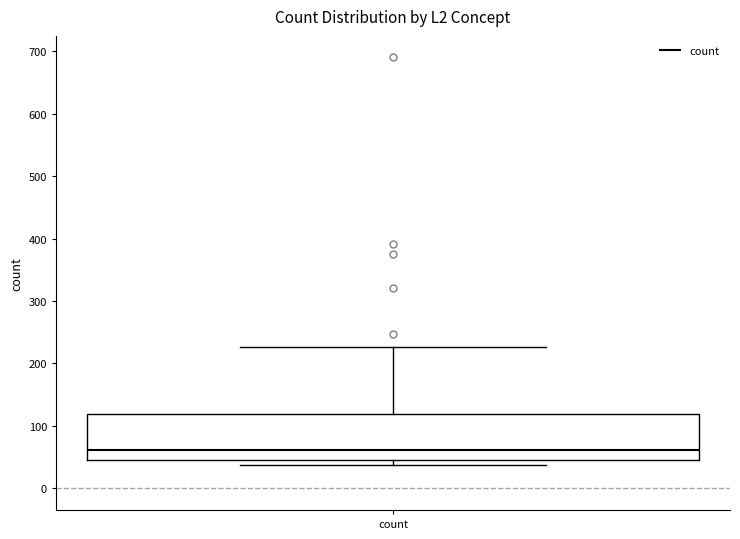

Transcribe this box plot: give where the median line is, the range the box spans, and where the two whiskers end, as read against the y-axis. The values are not printed on the chart, so give them approximately, as read against the axis.

median 60, box 50 to 120, whiskers 40 to 230